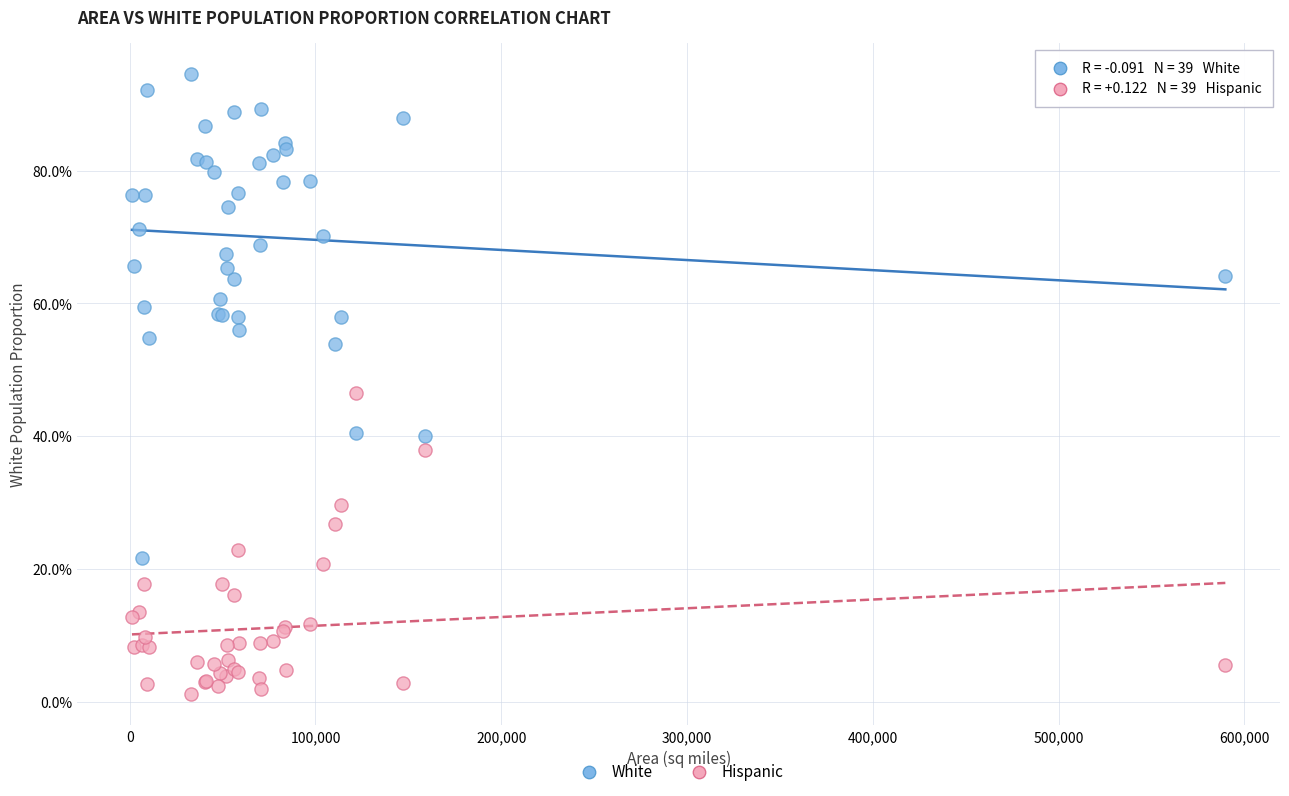

What are all the series names shown in the legend?

White, Hispanic